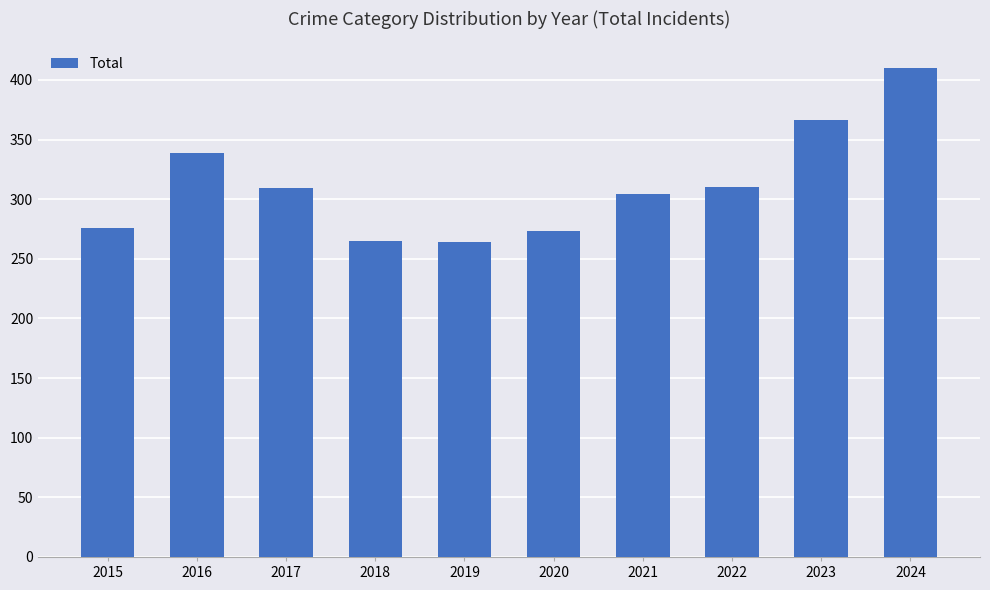

Between 2017 and 2023, which is larger?

2023